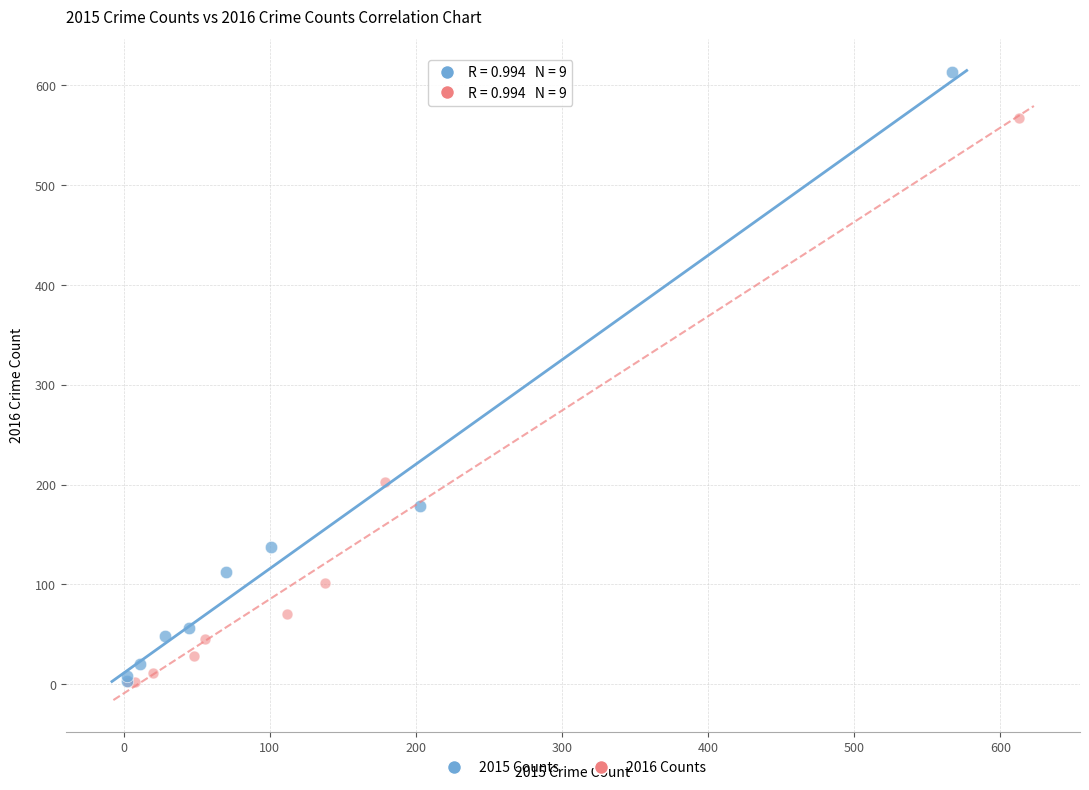

Which series has the widest spread of Y values?

2015 Counts